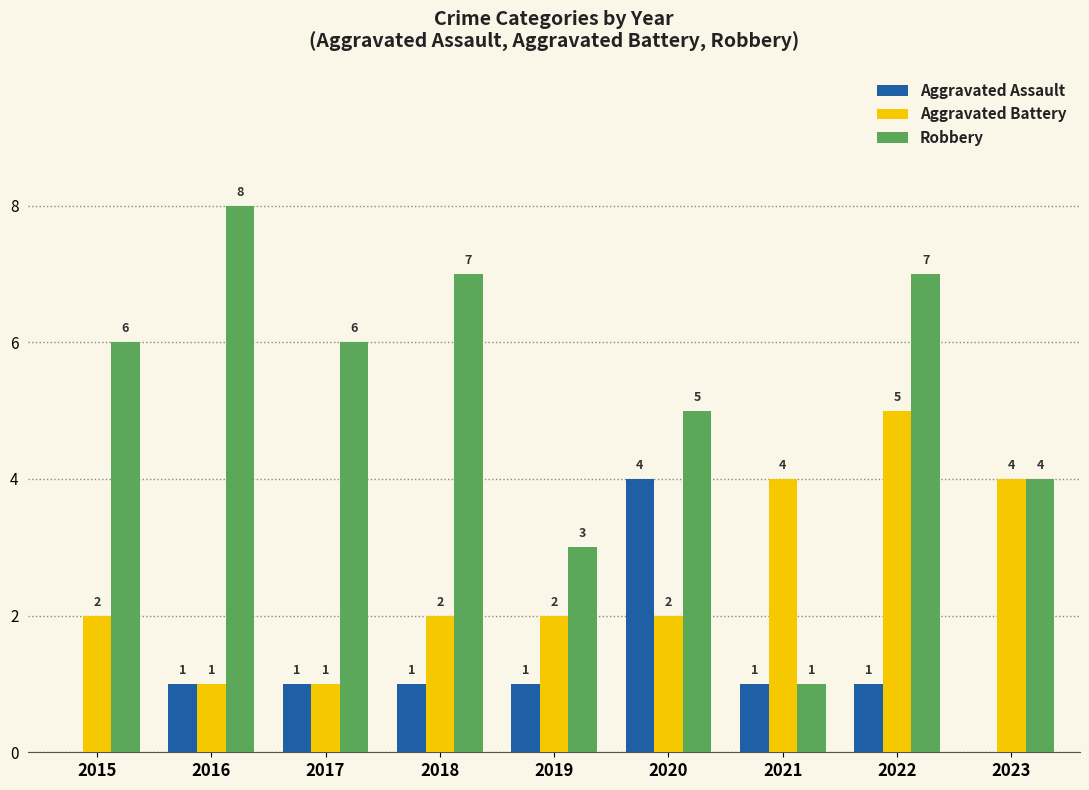

What is the sum of all Aggravated Battery values?

23